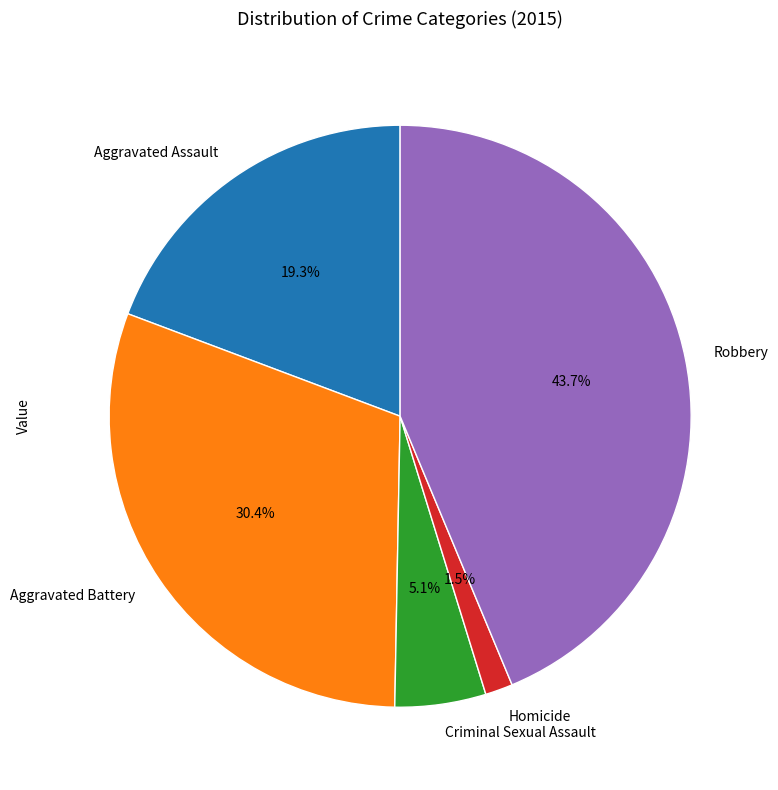

To the nearest percent, what is the difference between the Criminal Sexual Assault and Homicide slice percentages?

4%